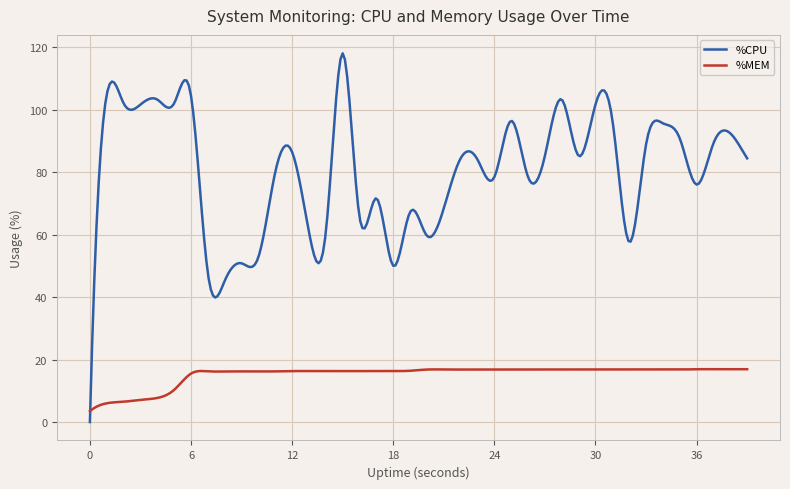

Rank the series by their maximum value, from highest to lowest.

%CPU, %MEM